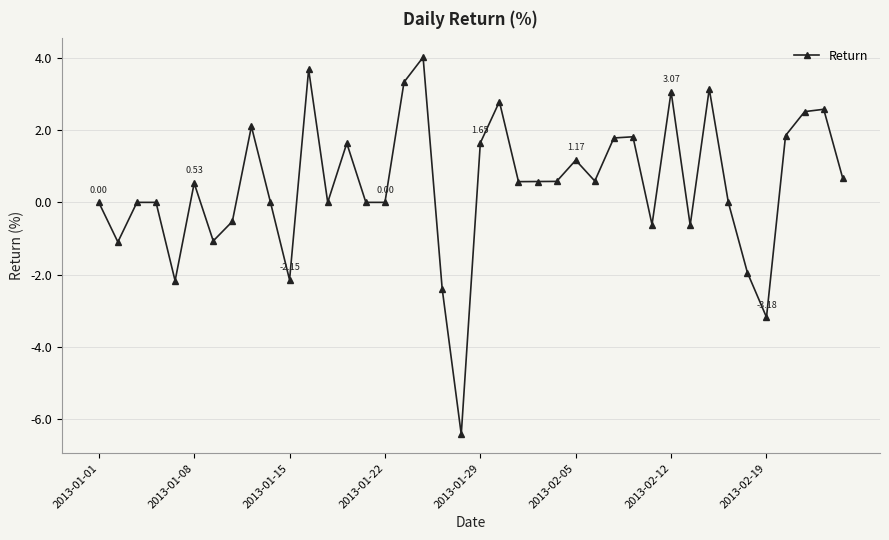

What is the average value?

0.5